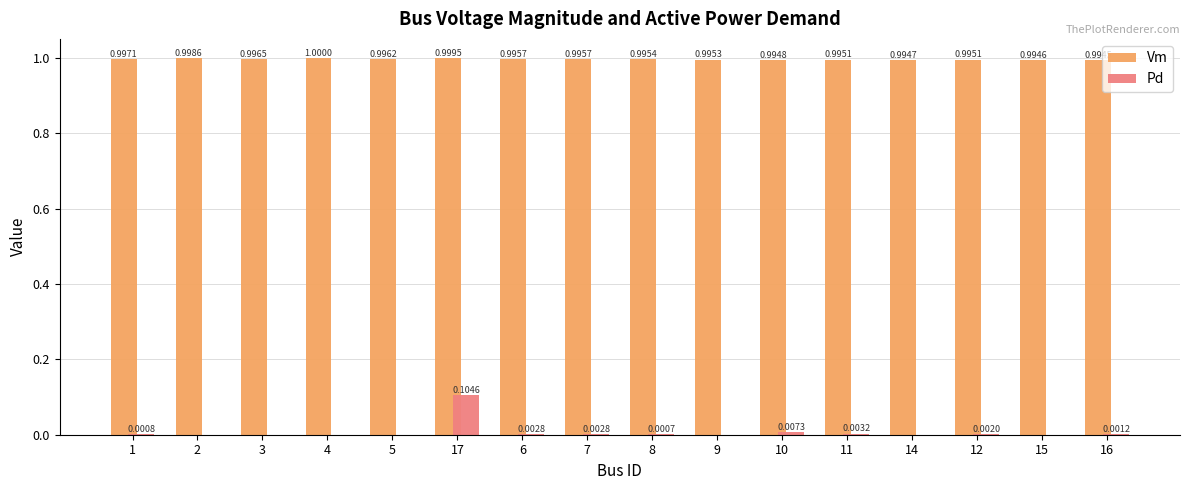

At which label is Vm closest to 0?

16